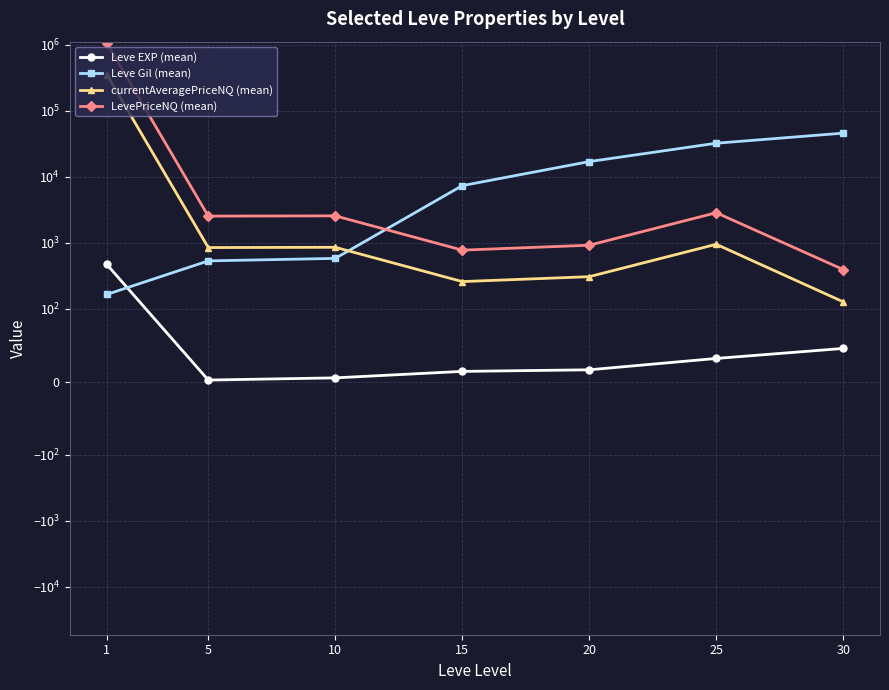

What is the difference between the highest and lowest values at 1?

1066203.9